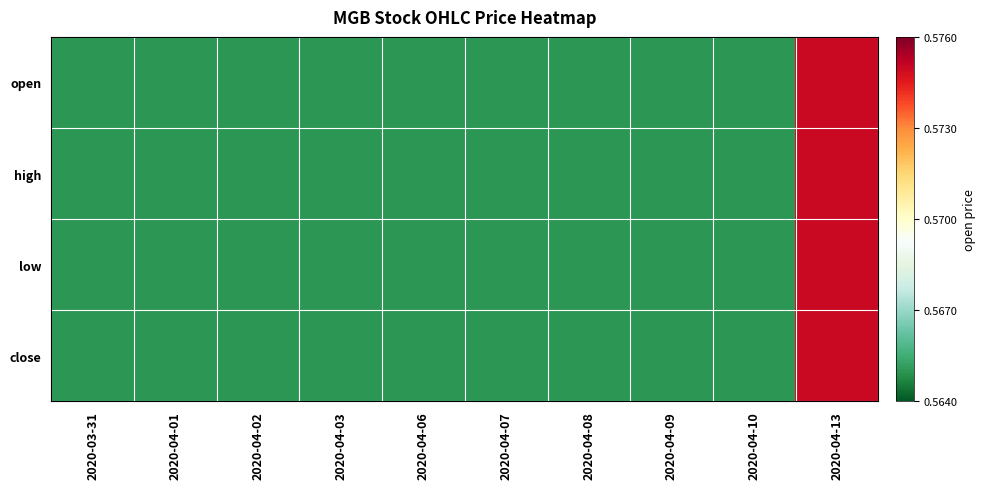

Reading left to right, list all the values displayed in this chart.

open: 2020-03-31=0.6	2020-04-01=0.6	2020-04-02=0.6	2020-04-03=0.6	2020-04-06=0.6	2020-04-07=0.6	2020-04-08=0.6	2020-04-09=0.6	2020-04-10=0.6	2020-04-13=0.6
high: 2020-03-31=0.6	2020-04-01=0.6	2020-04-02=0.6	2020-04-03=0.6	2020-04-06=0.6	2020-04-07=0.6	2020-04-08=0.6	2020-04-09=0.6	2020-04-10=0.6	2020-04-13=0.6
low: 2020-03-31=0.6	2020-04-01=0.6	2020-04-02=0.6	2020-04-03=0.6	2020-04-06=0.6	2020-04-07=0.6	2020-04-08=0.6	2020-04-09=0.6	2020-04-10=0.6	2020-04-13=0.6
close: 2020-03-31=0.6	2020-04-01=0.6	2020-04-02=0.6	2020-04-03=0.6	2020-04-06=0.6	2020-04-07=0.6	2020-04-08=0.6	2020-04-09=0.6	2020-04-10=0.6	2020-04-13=0.6